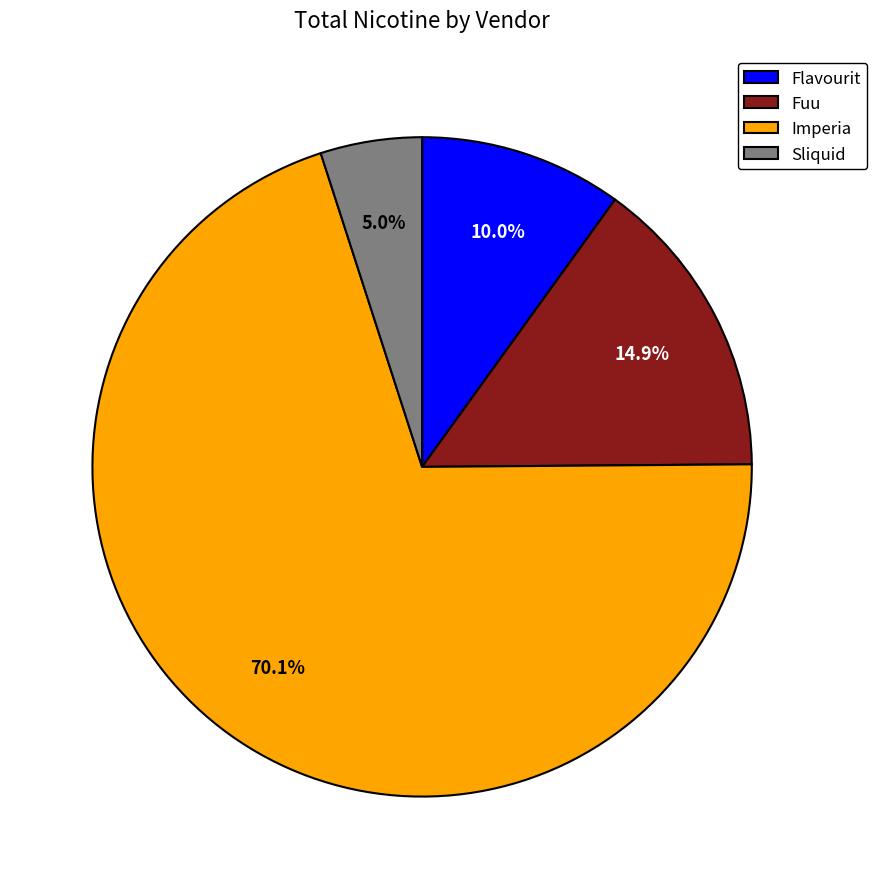

Between Flavourit and Sliquid, which is larger?

Flavourit